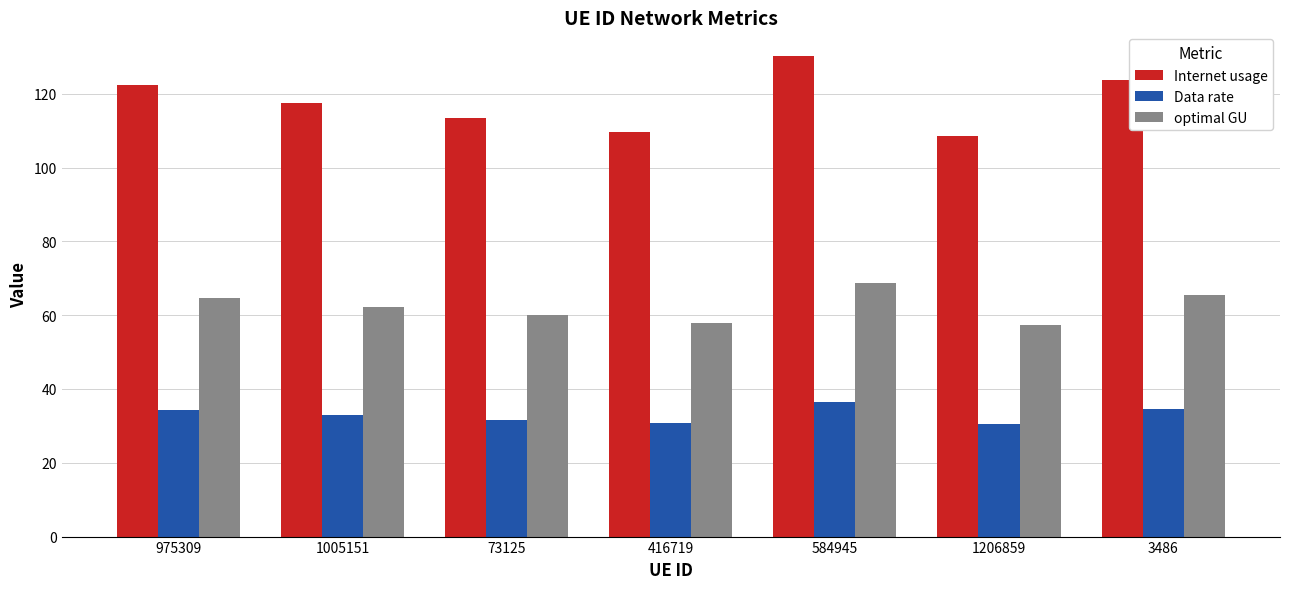

Are the bars grouped side by side (vs. stacked)?

Yes